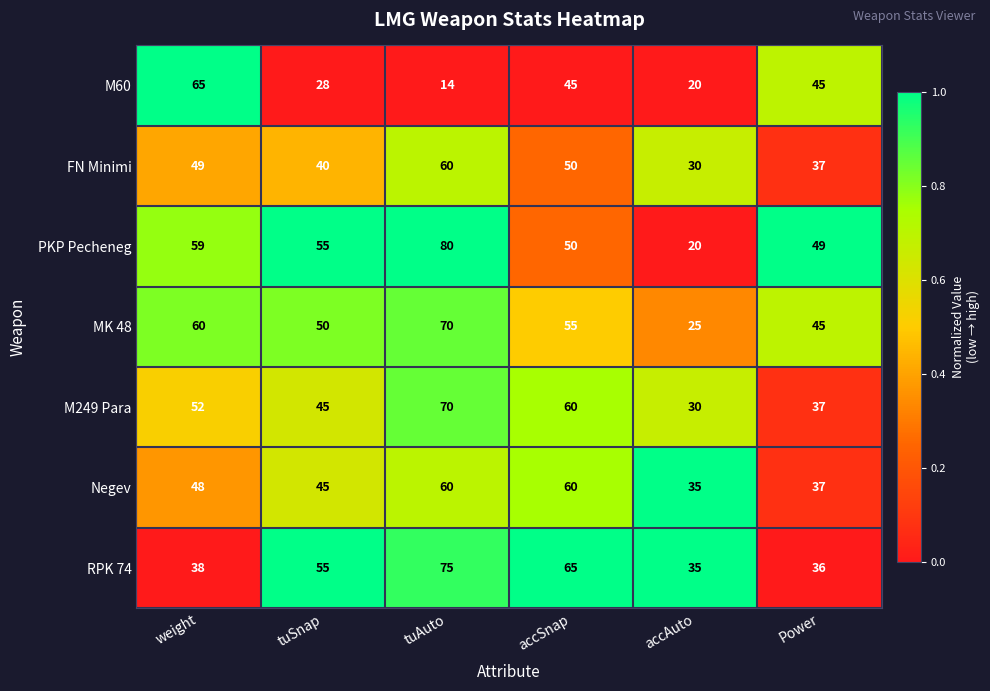

What is the difference between the FN Minimi values at Power and tuSnap?

3